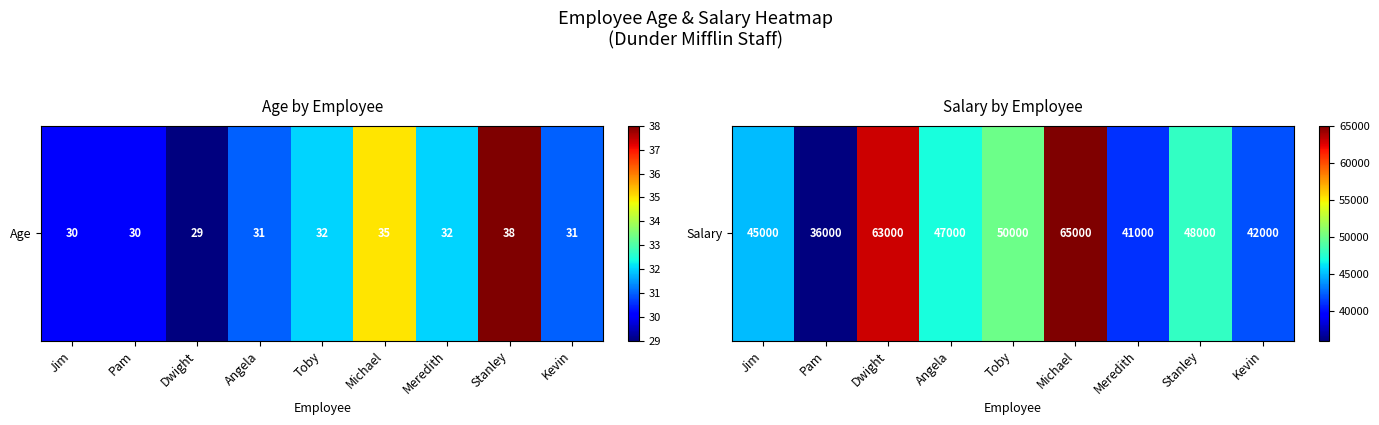

What is the difference between the second highest and minimum values?

27000